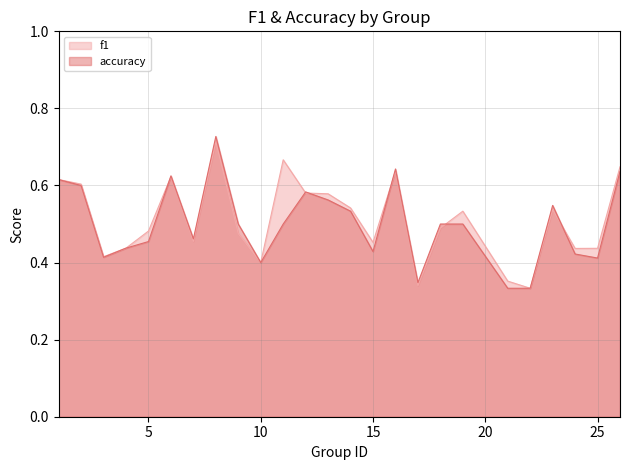

List the series in order of their overall mean, highest first.

f1, accuracy